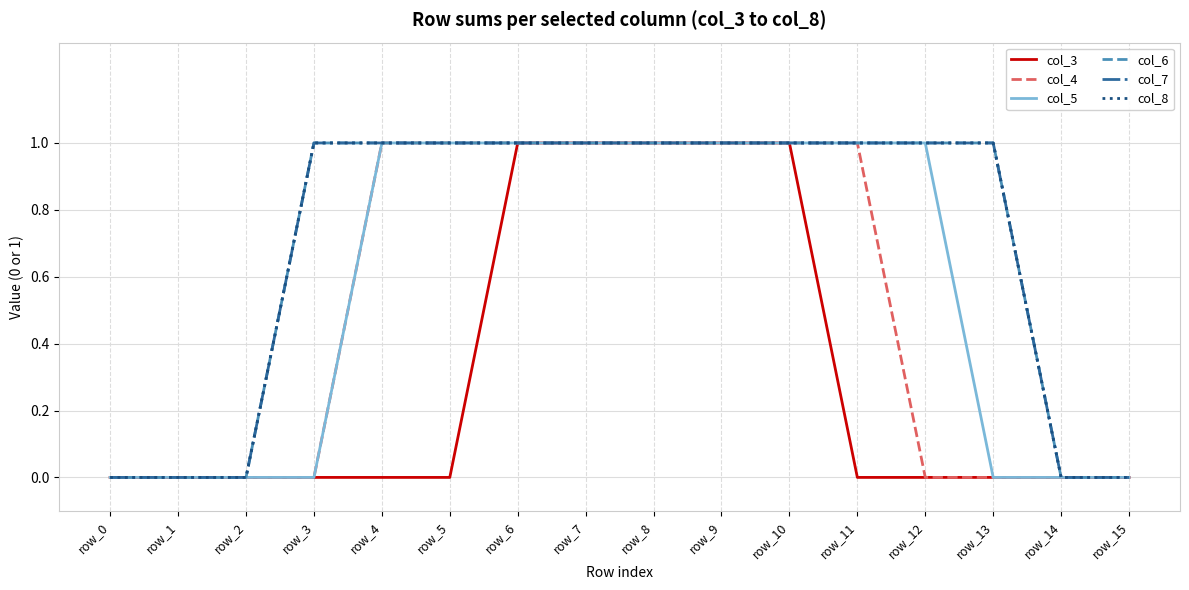

At which label is col_3 closest to 0?

row_0